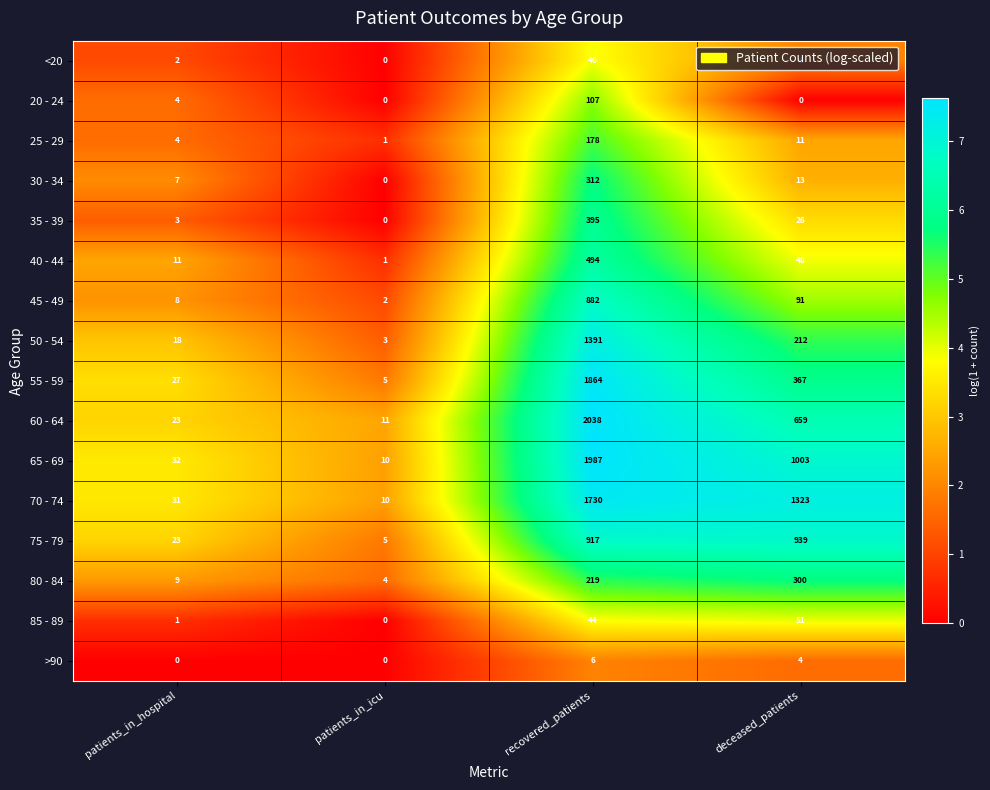

How many distinct data groups are displayed?

16